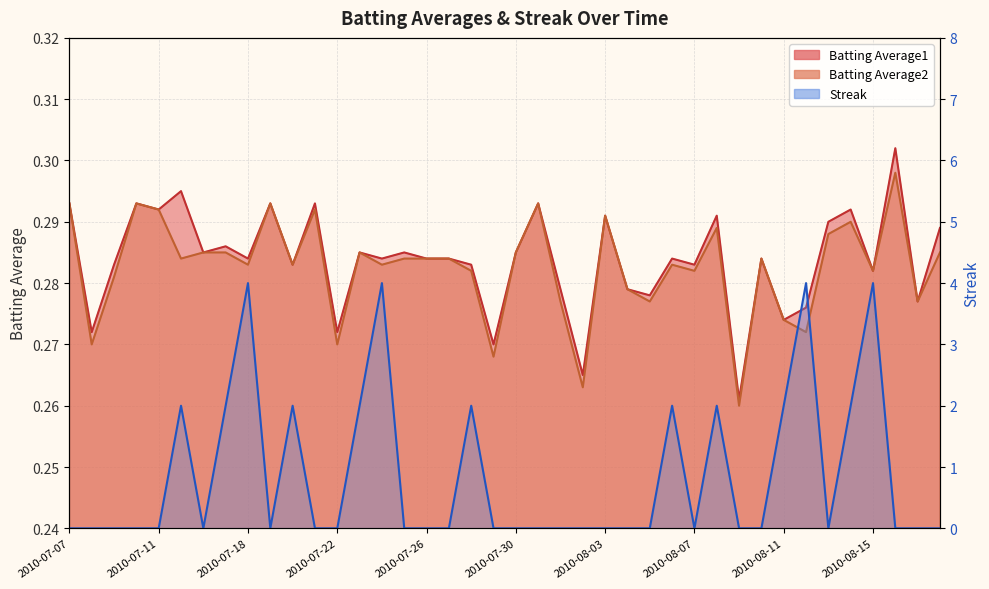

The value of Batting Average2 at 2010-08-04 is 0.2. True or false?

False